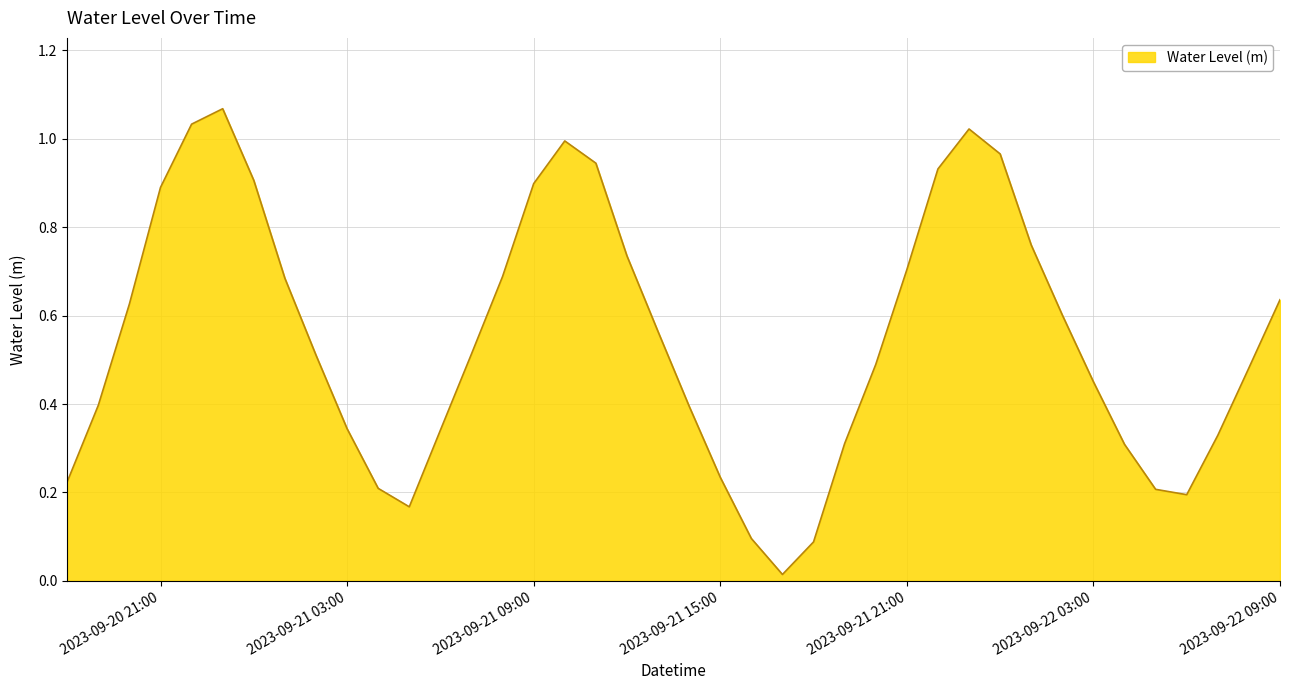

What is the sum of all values?

22.0